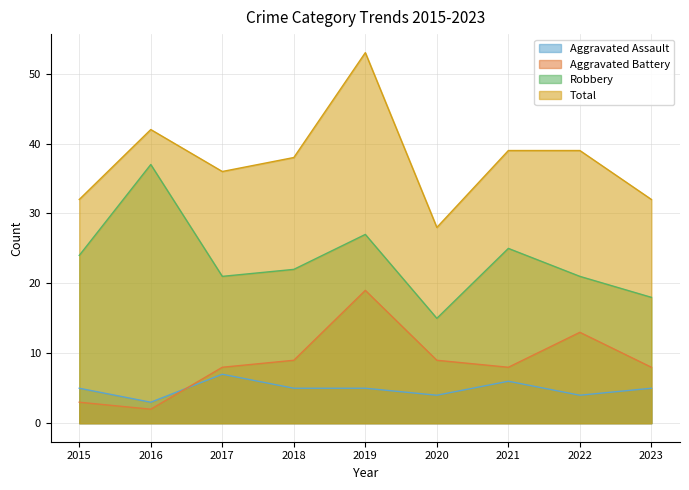

List the series in order of their peak value, lowest first.

Aggravated Assault, Aggravated Battery, Robbery, Total